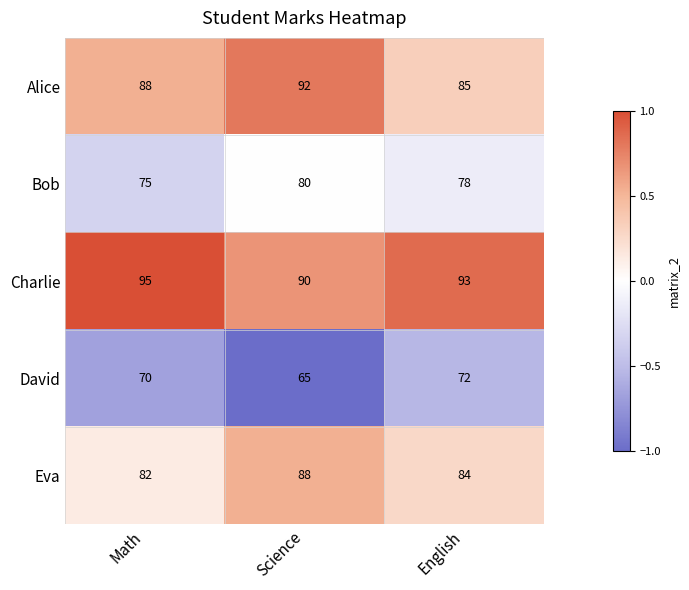

The value of David at Math is 70. True or false?

True